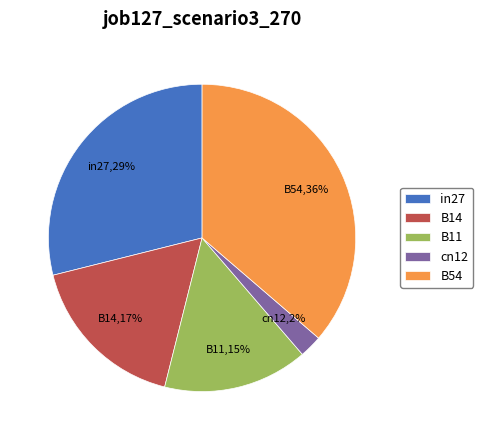

Is there a majority slice in this chart?

No